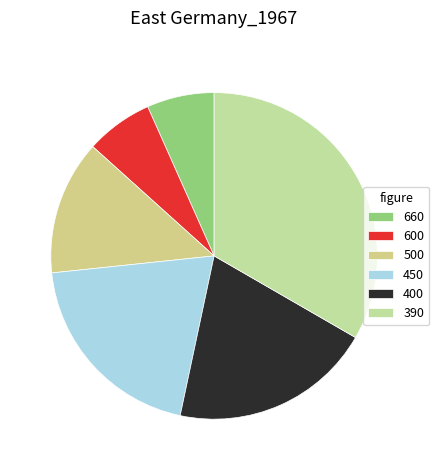

Approximately how many times larger is the value at 500 compared to 400?

0.7